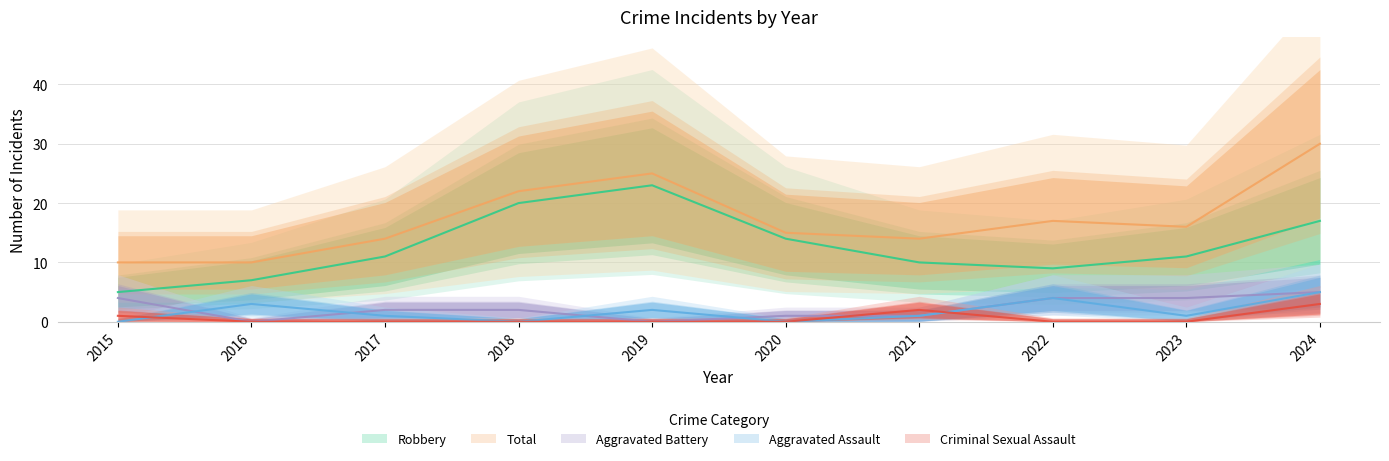

What is the sum of all Total values?

173